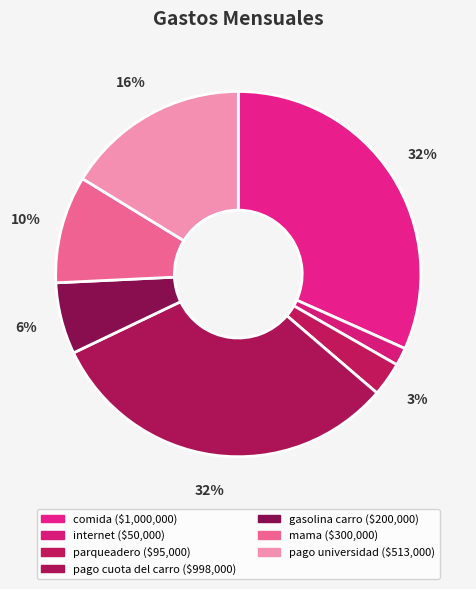

What percentage is the pago cuota del carro slice, to the nearest percent?

32%